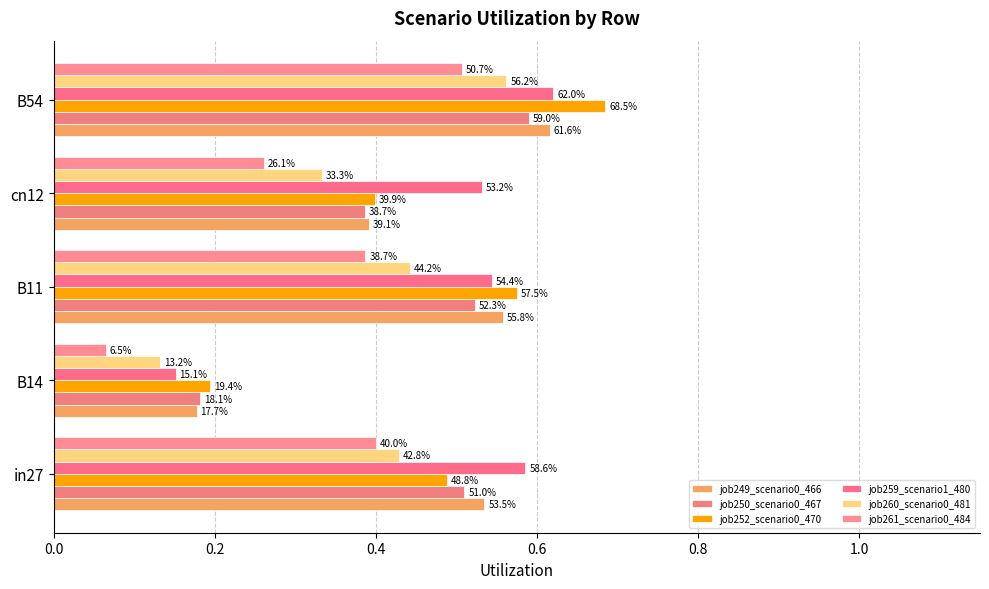

What is the value of the job259_scenario1_480 bar at the 4th from the left?

0.5